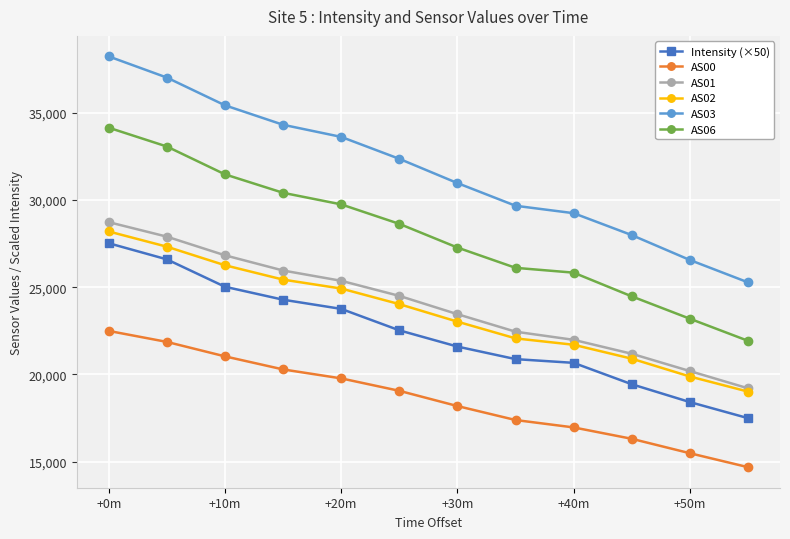

True or false: AS01 has more than 1 interior local peaks.

False